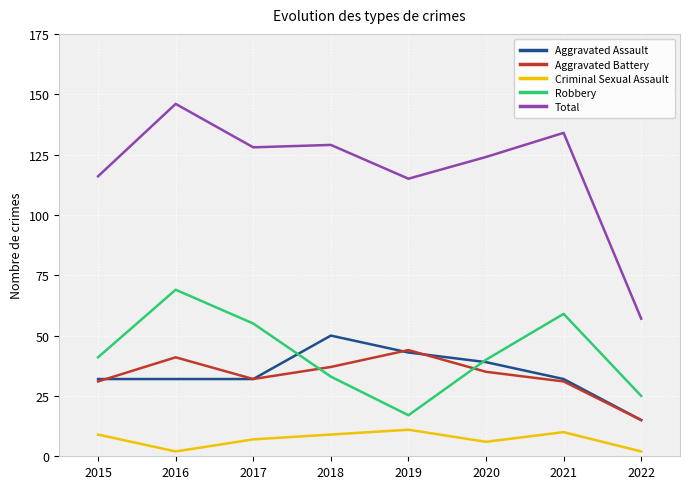

True or false: Criminal Sexual Assault and Robbery cross at least once.

False